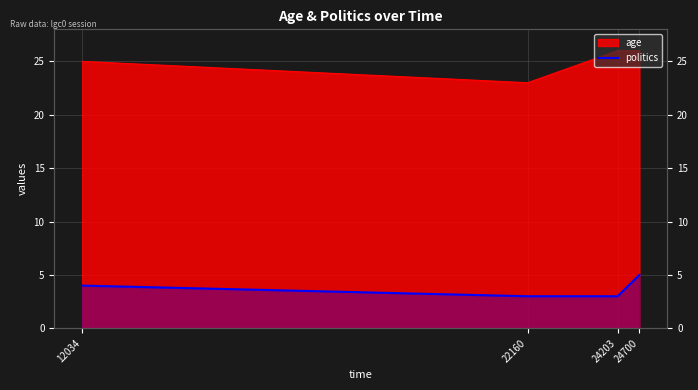

Reading left to right, extract all data points from this chart.

12034=4	22160=3	24203=3	24700=5